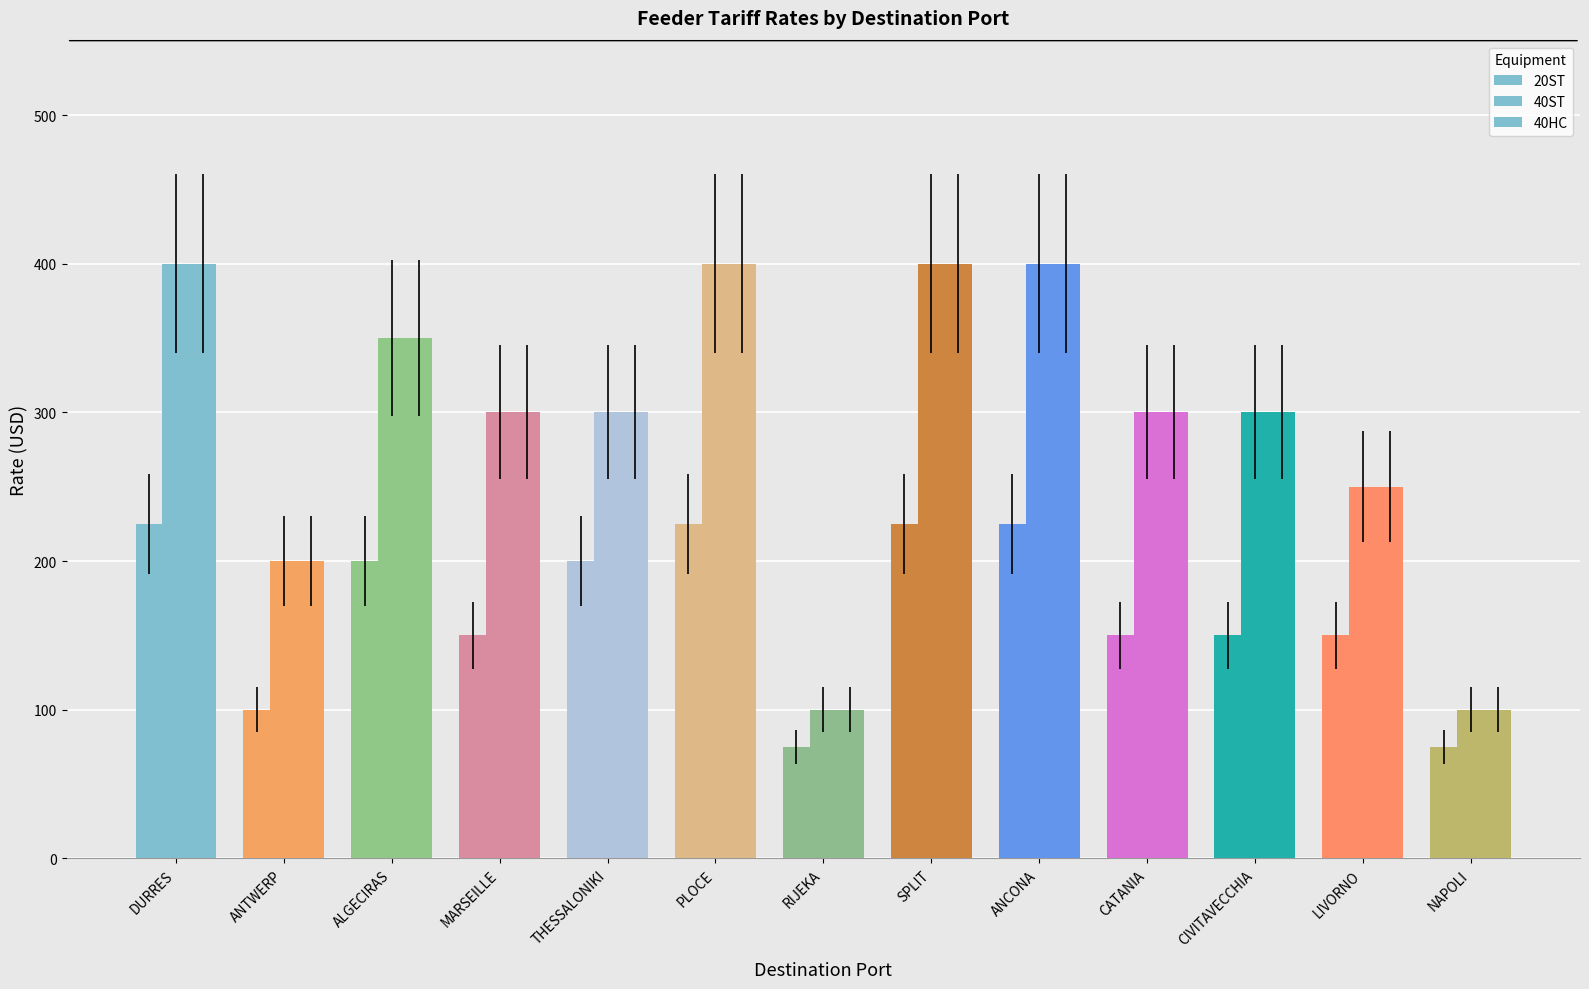

How many bars are there in total?

39